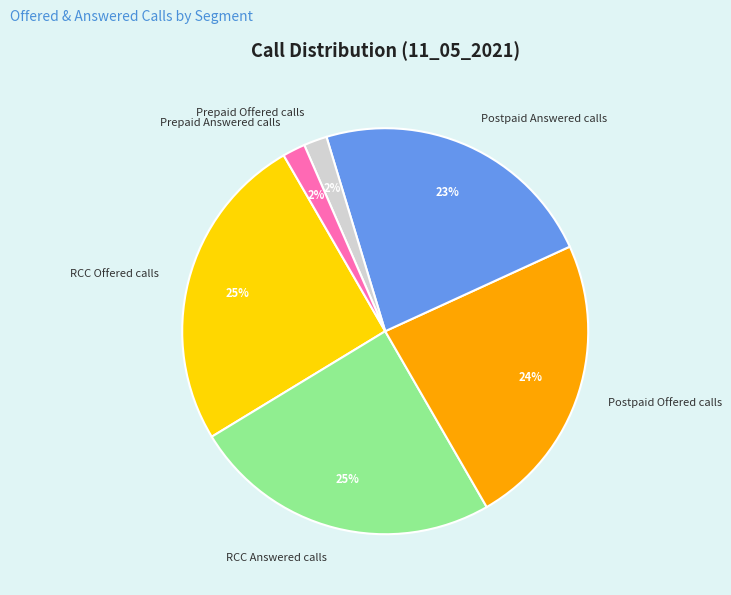

To the nearest percent, what portion does Postpaid Offered calls represent?

24%